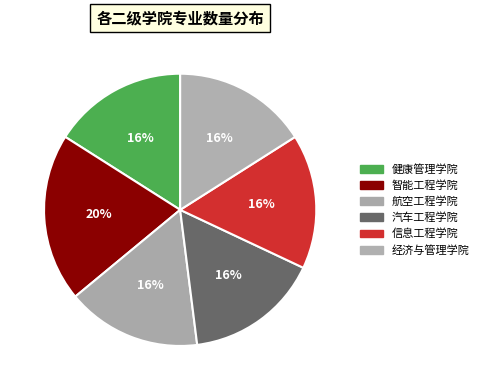

How many slices are in this pie chart?

6